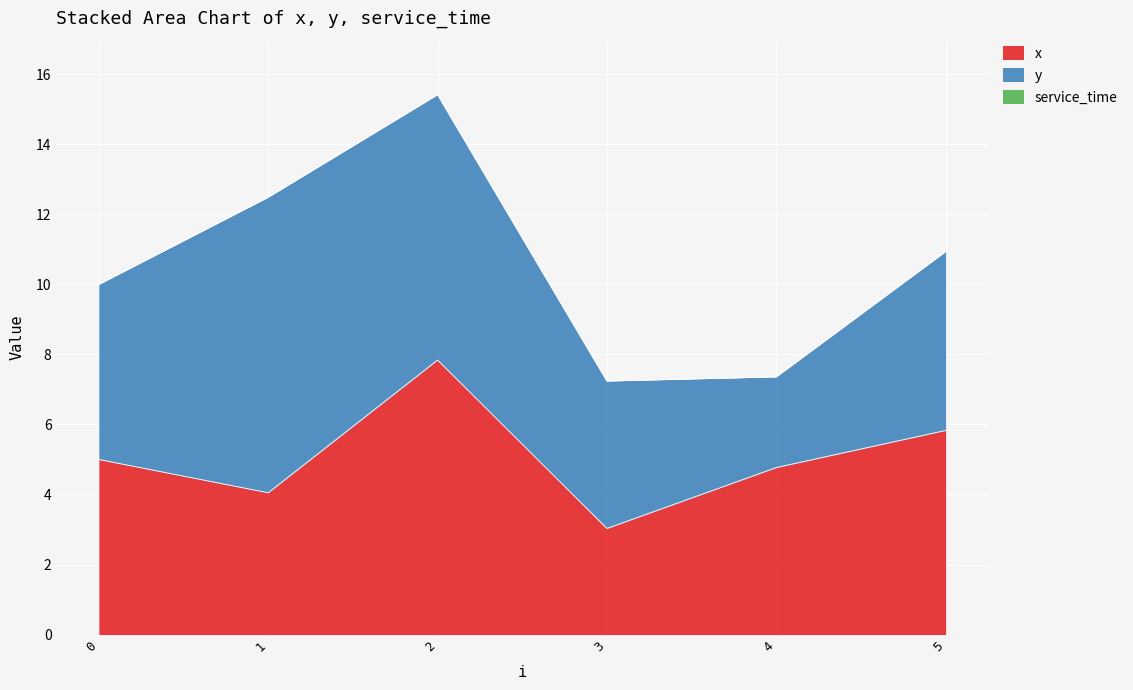

Which series has the largest total across all categories?

y